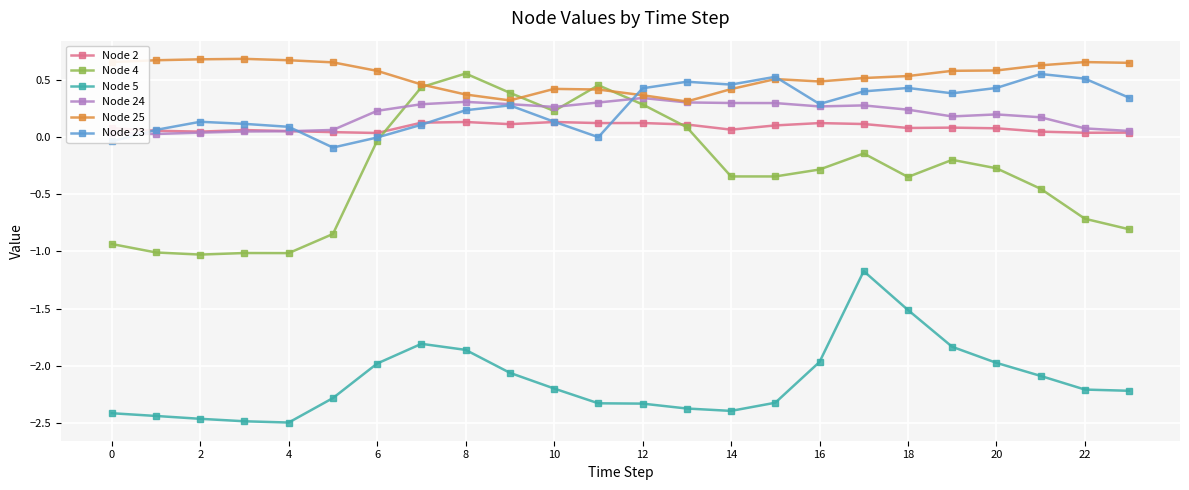

What is the lowest value of the Node 4 series?

-1.0